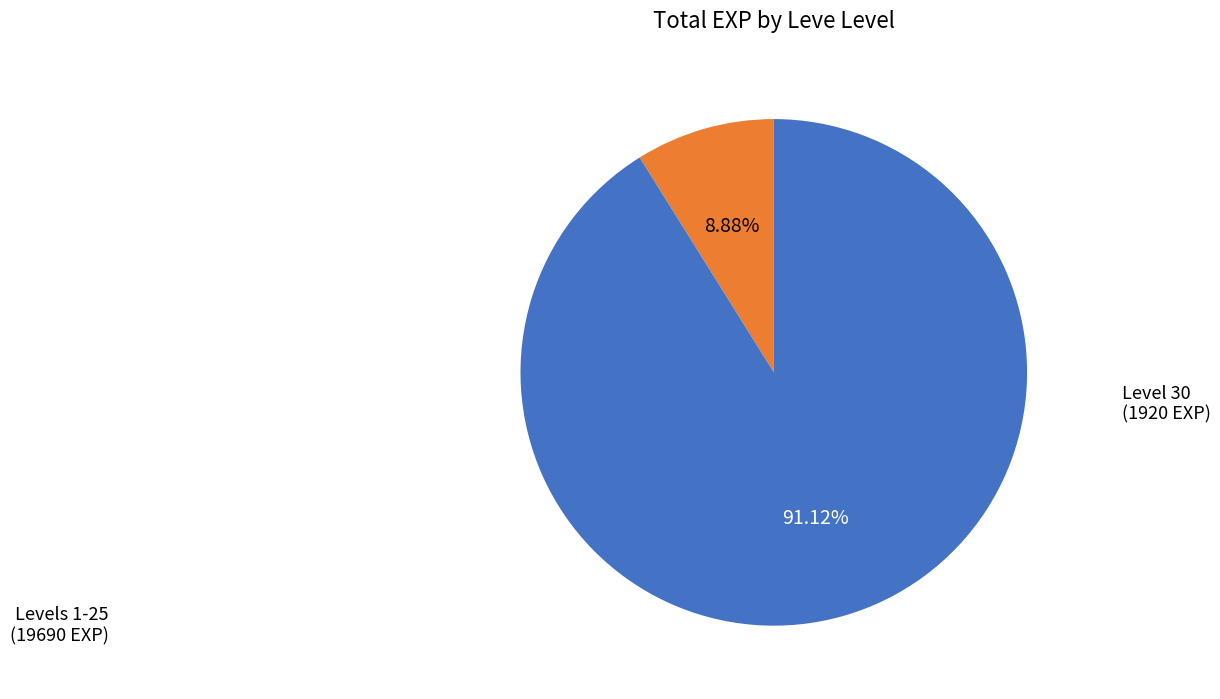

Does Level 30 represent more than half of the total?

No